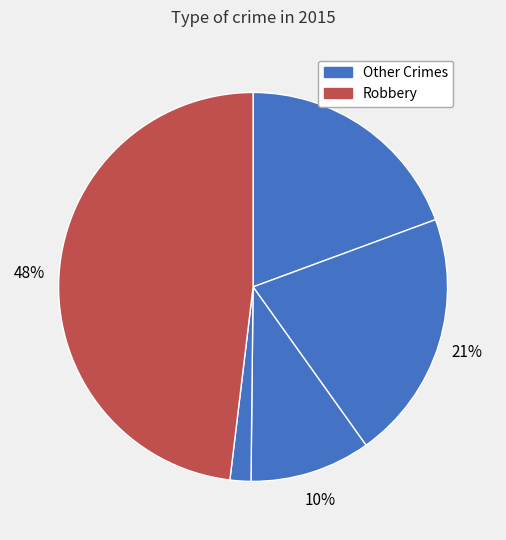

How many slices are in this pie chart?

5